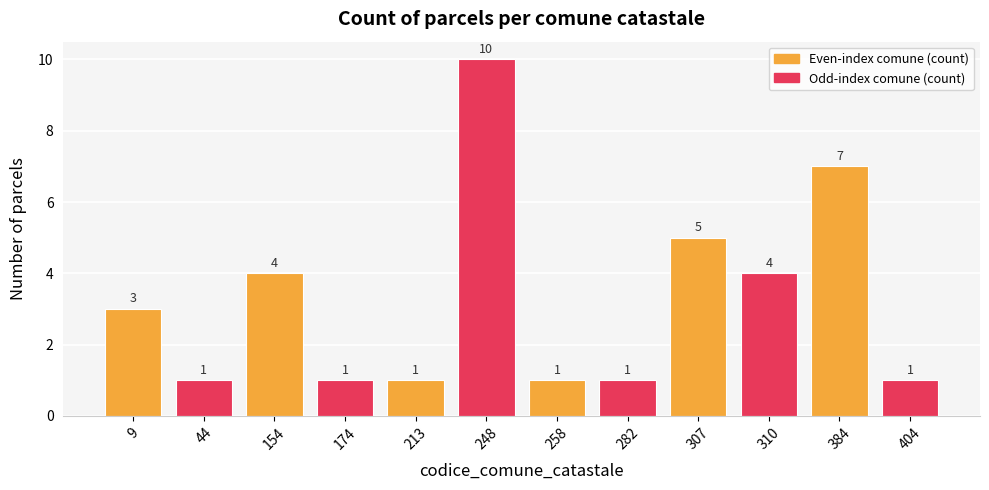

What is the maximum value shown in the chart?

10